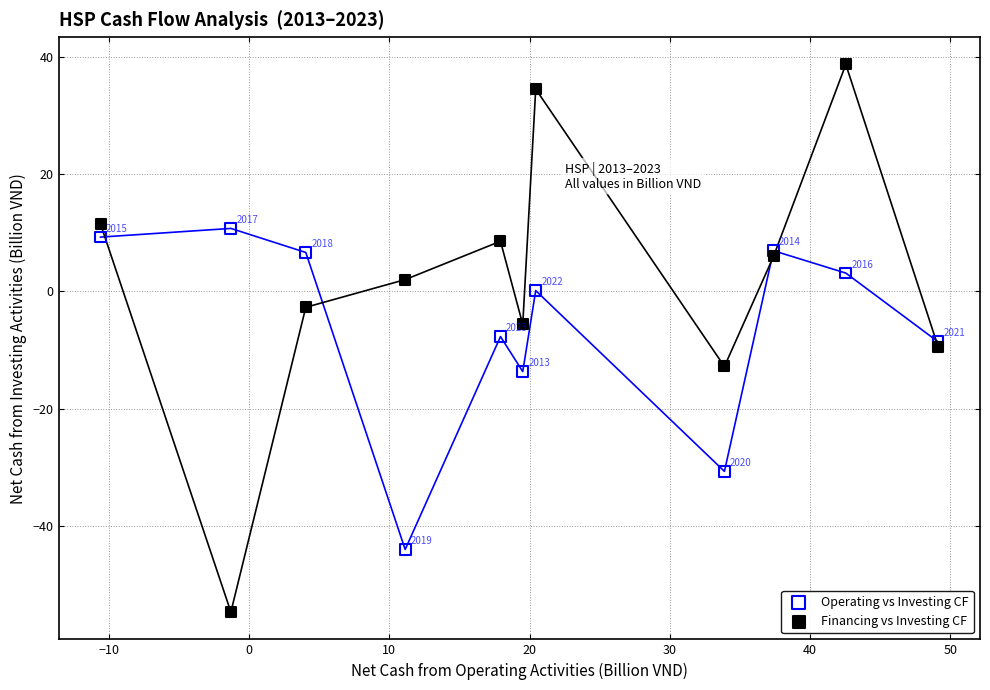

Which series has the widest spread of Y values?

Financing vs Investing CF